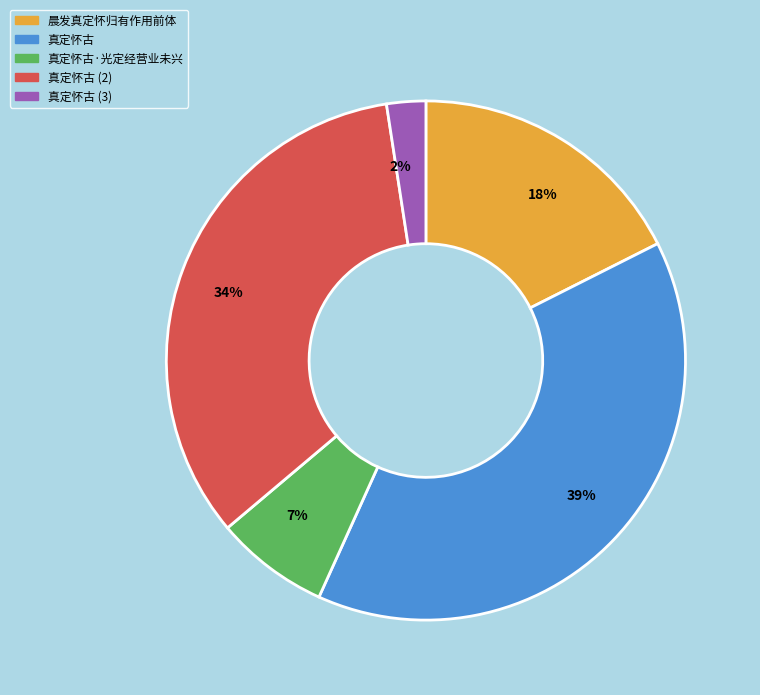

The 真定怀古 (2) slice represents 20% of the pie. True or false?

False